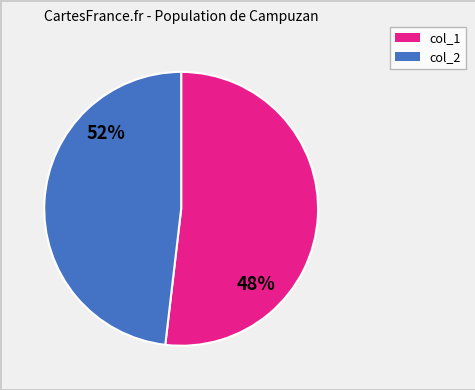

Which slice is the largest?

col_2